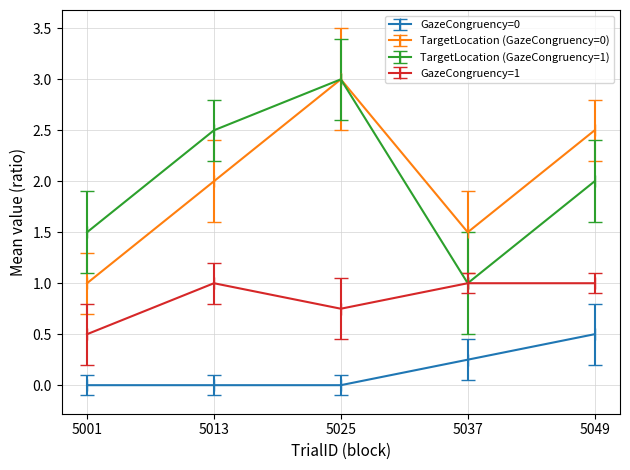

What is the greatest value displayed?

3.0